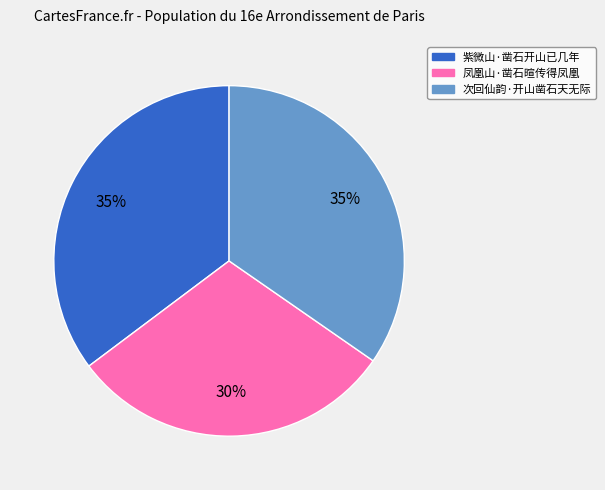

To the nearest percent, what percentage of the pie is 凤凰山·凿石暄传得凤凰?

30%